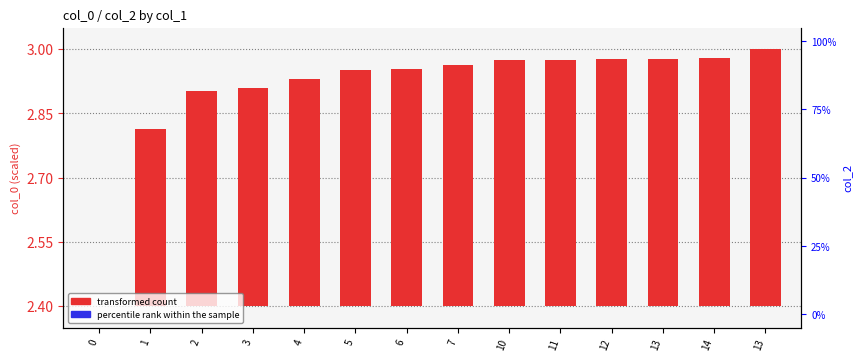

Which series has the widest spread of values?

transformed count